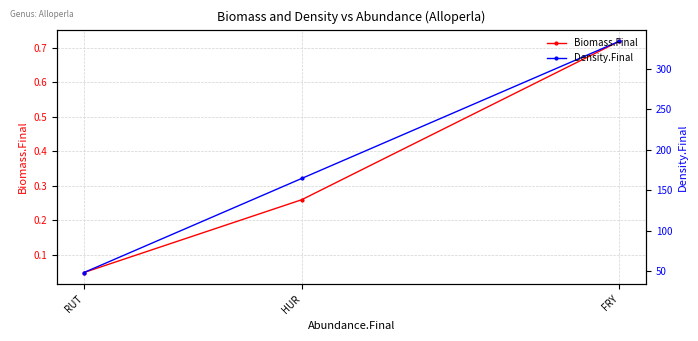

Is it true that Biomass.Final equals 1.2 at FRY?

False